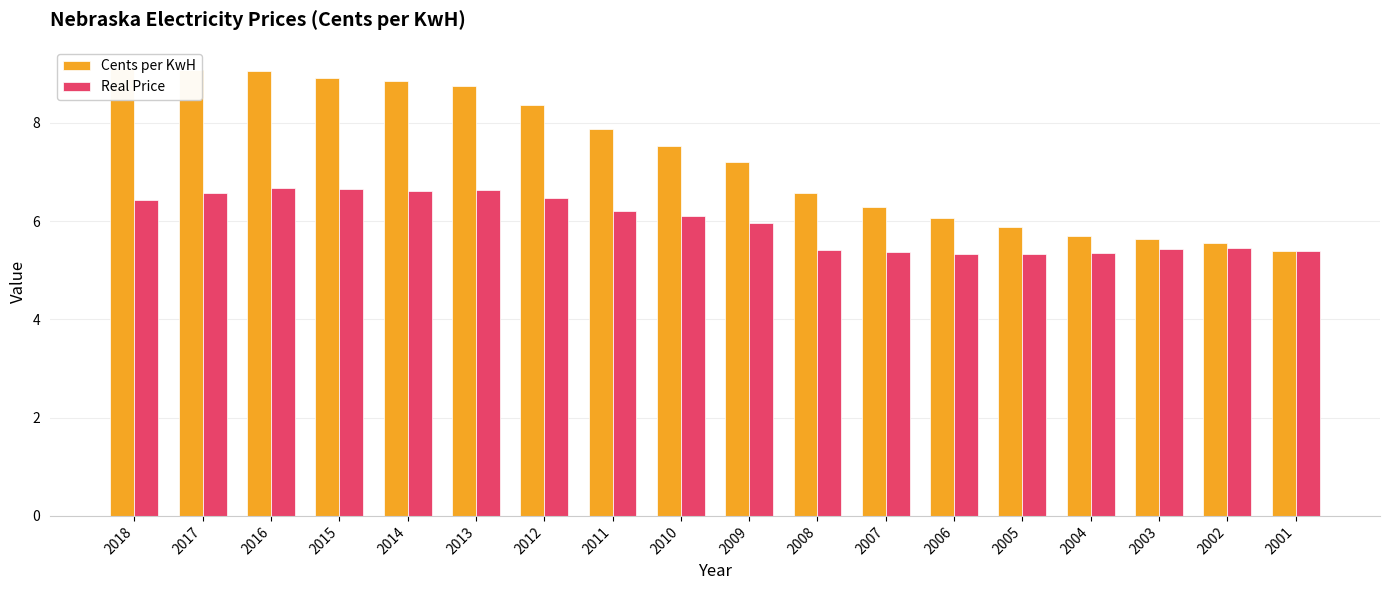

What is the sum of the Real Price values at 2008 and 2016?

12.1